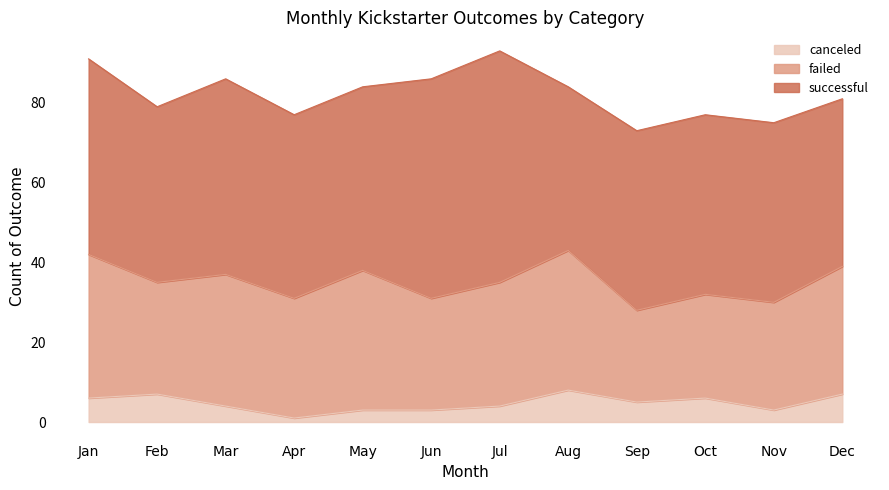

What is the sum of the successful values at Jul and Feb?

102